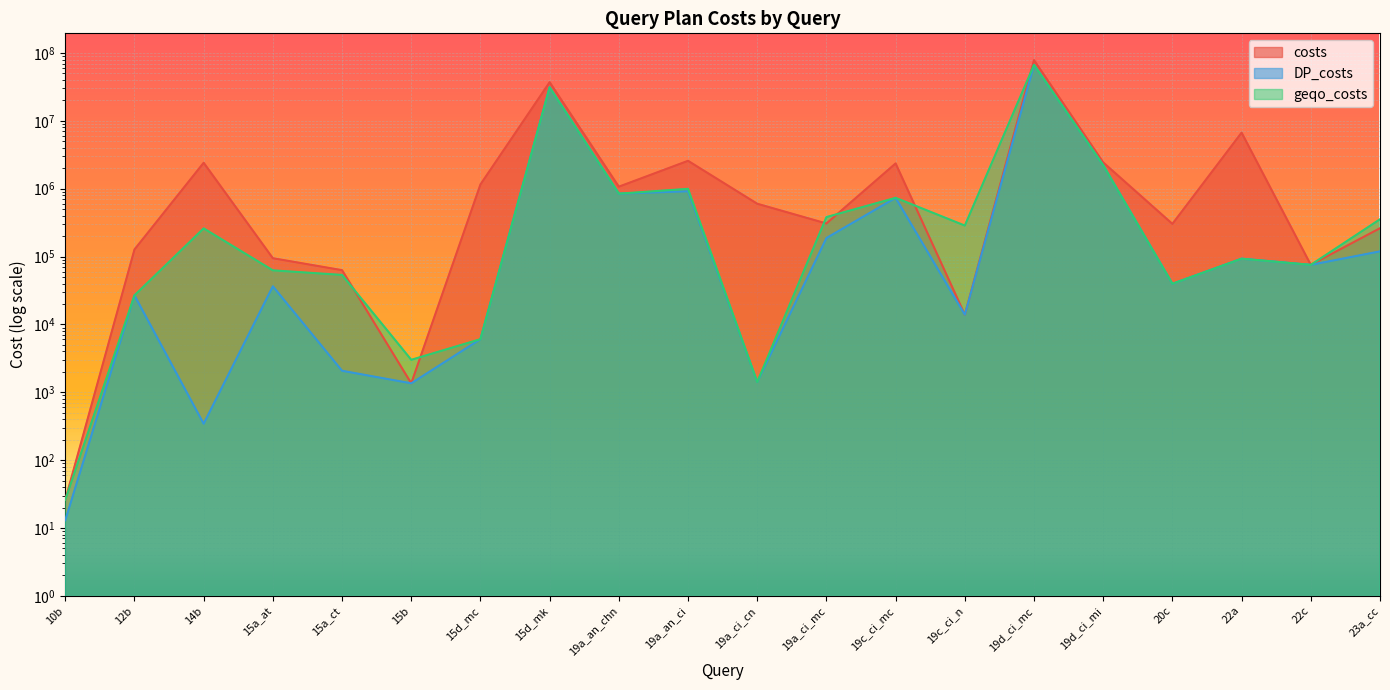

What is the sum of all DP_costs values?

103410110